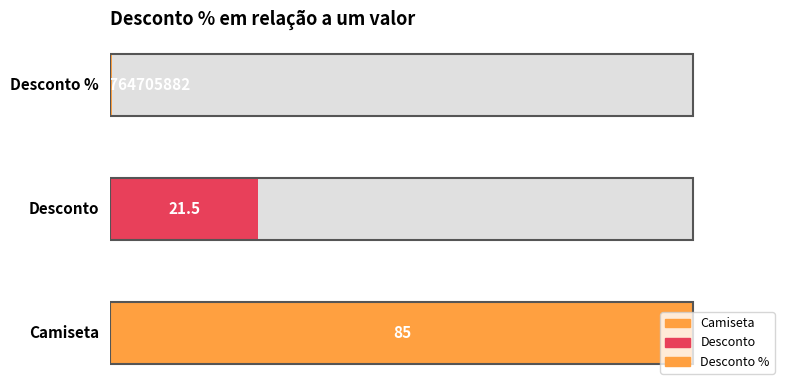

Reading right to left, transcribe all the data shown in this chart.

0.3	21.5	85.0